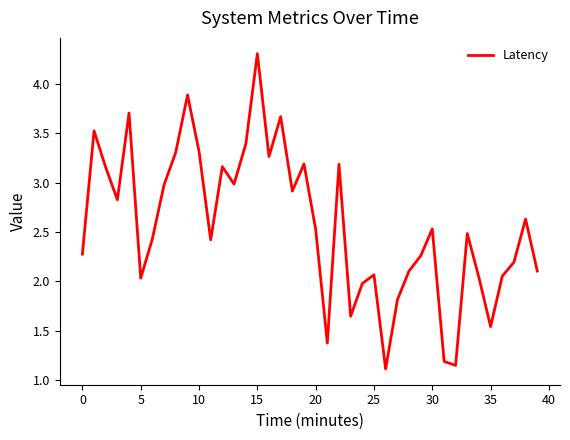

What is the maximum value shown in the chart?

4.3